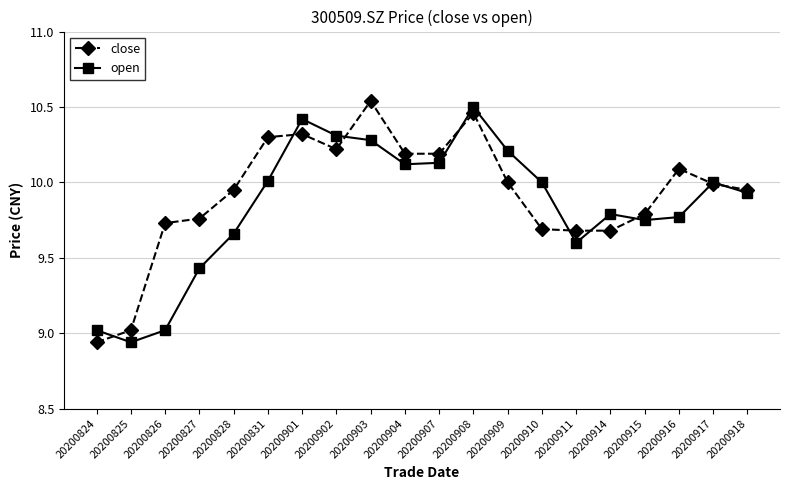

List the series in order of their peak value, lowest first.

open, close